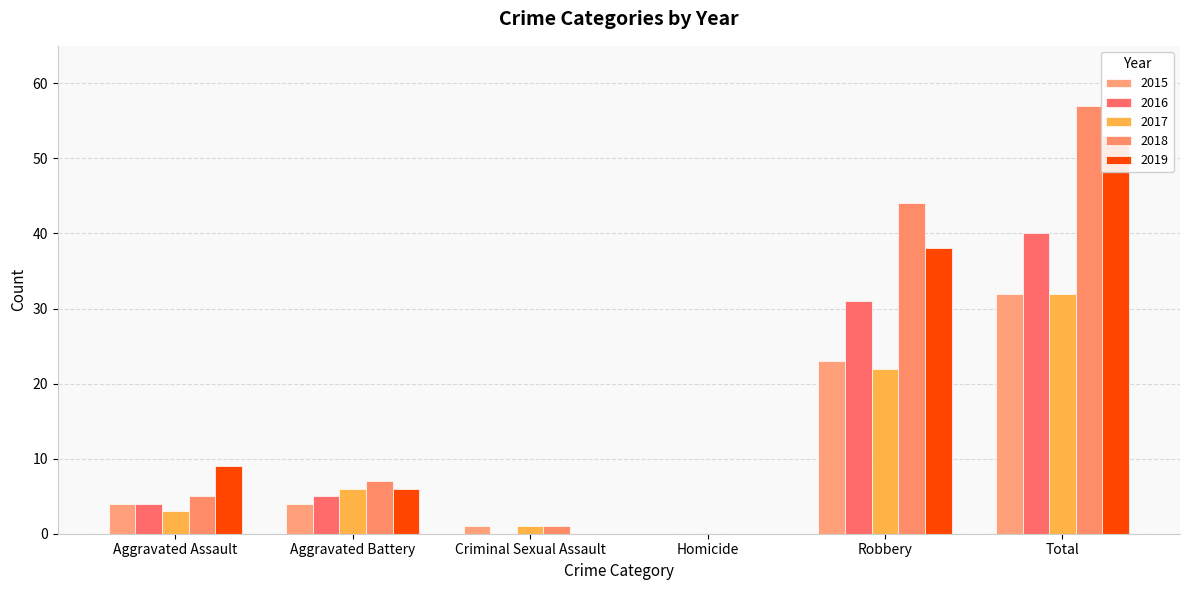

What is the difference between the highest and lowest values at Aggravated Battery?

3